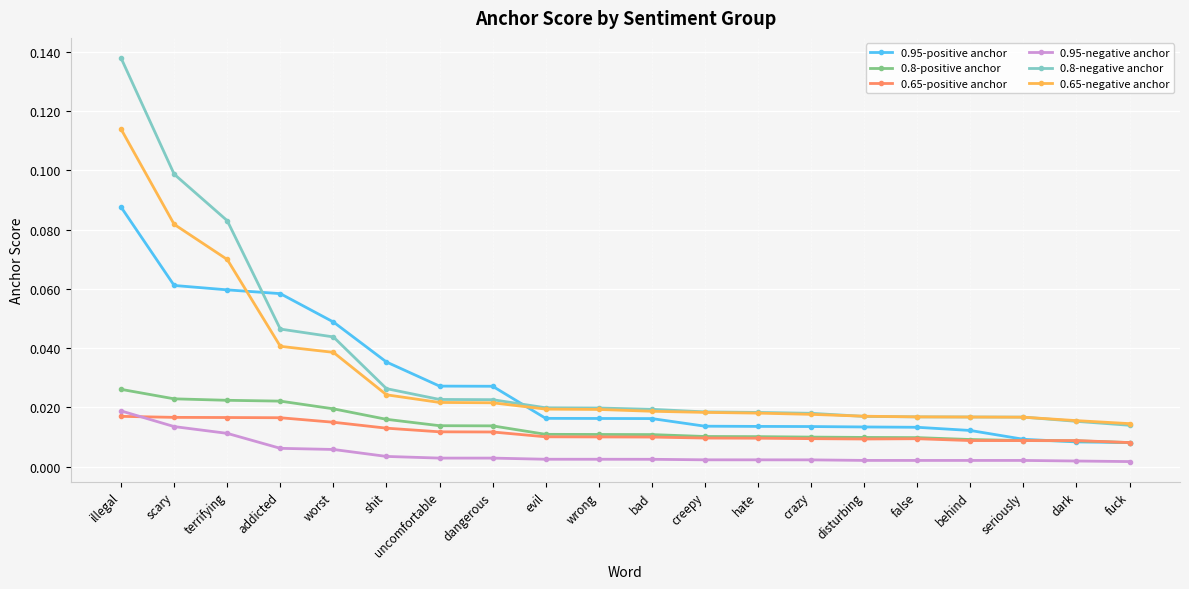

Which series has the largest total across all categories?

0.8-negative anchor